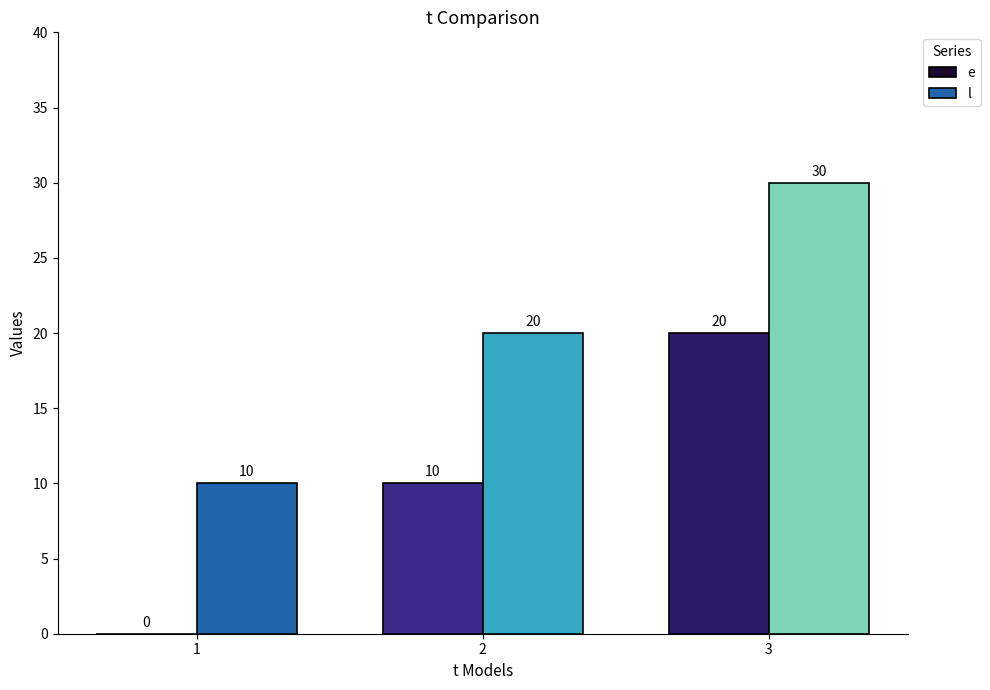

Which series has the largest total across all categories?

l